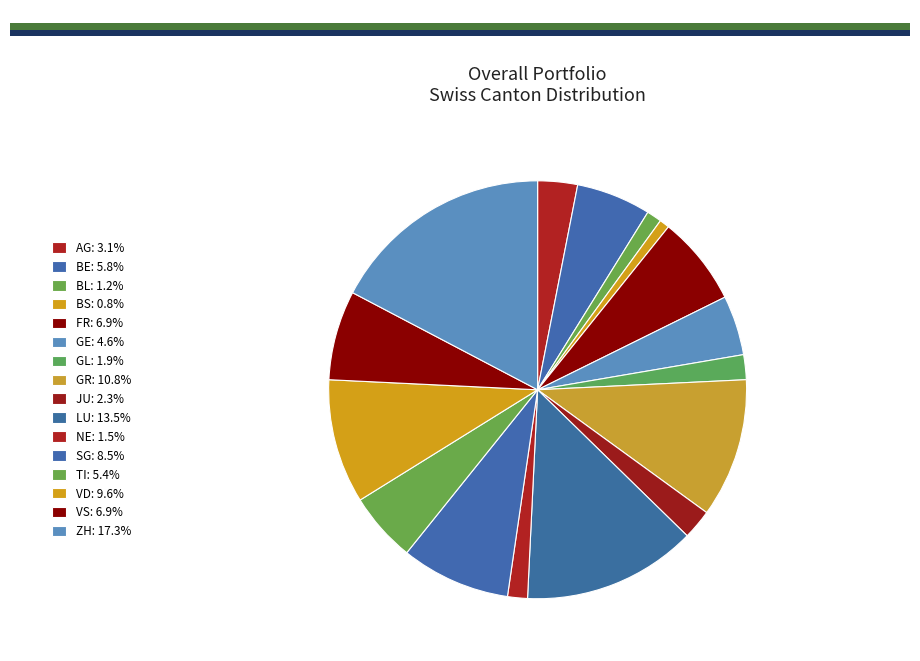

How many segments does this pie chart have?

16